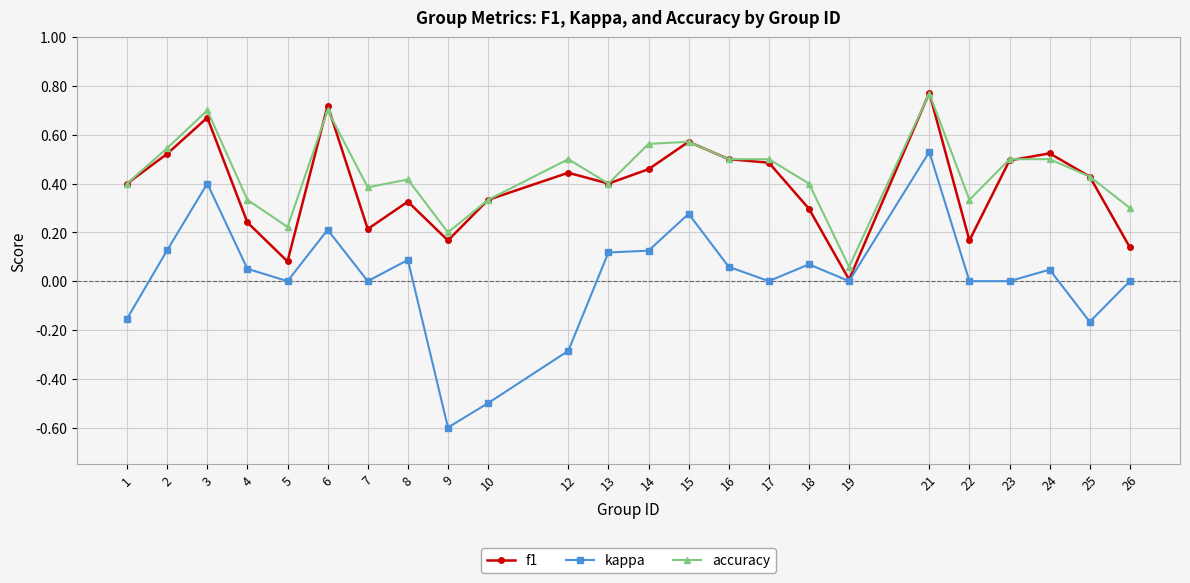

True or false: accuracy and kappa intersect in this chart.

False